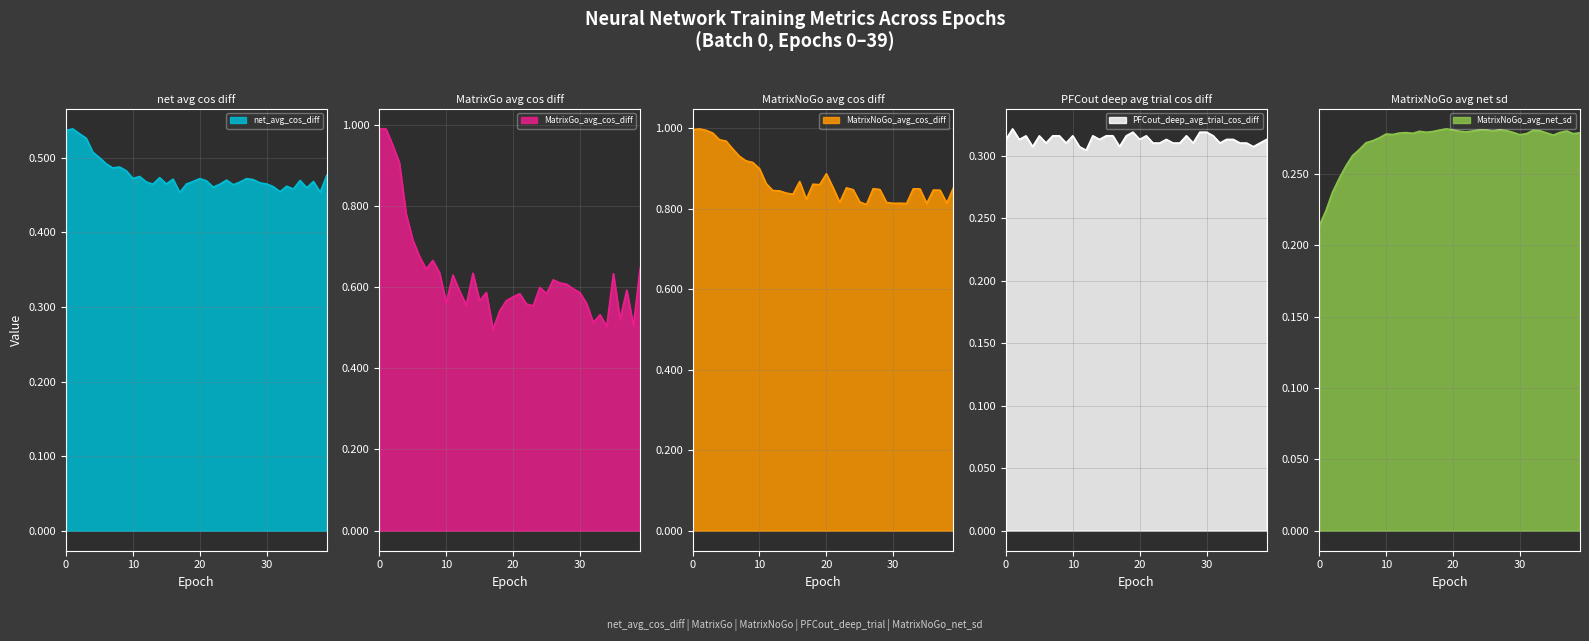

What is the minimum value for MatrixGo_avg_cos_diff?

0.5